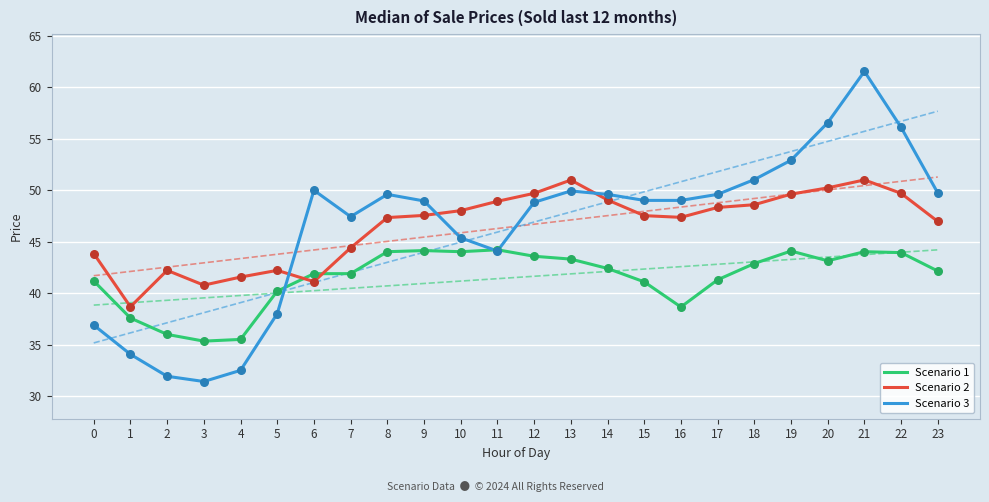

Which series contains the lowest Y value?

Scenario 3